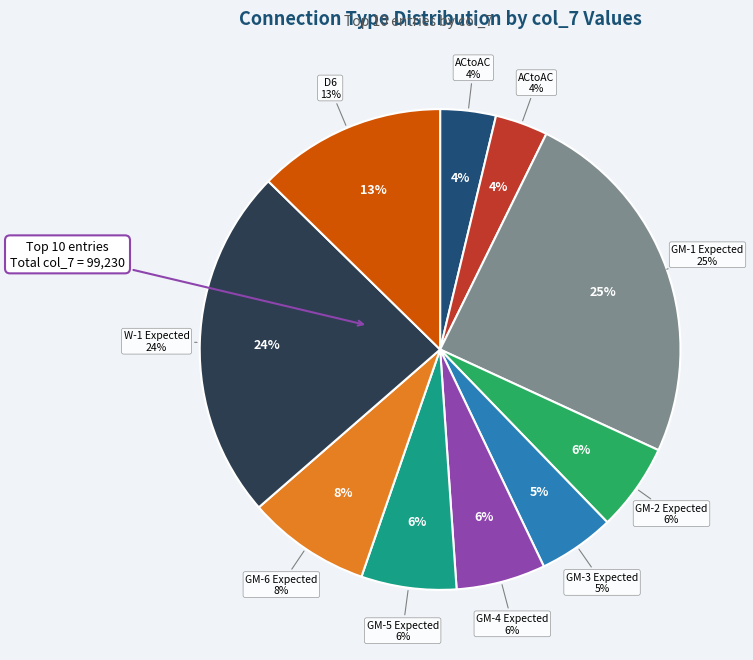

Which category has the smallest portion of the pie?

ACtoAC (E2-2)